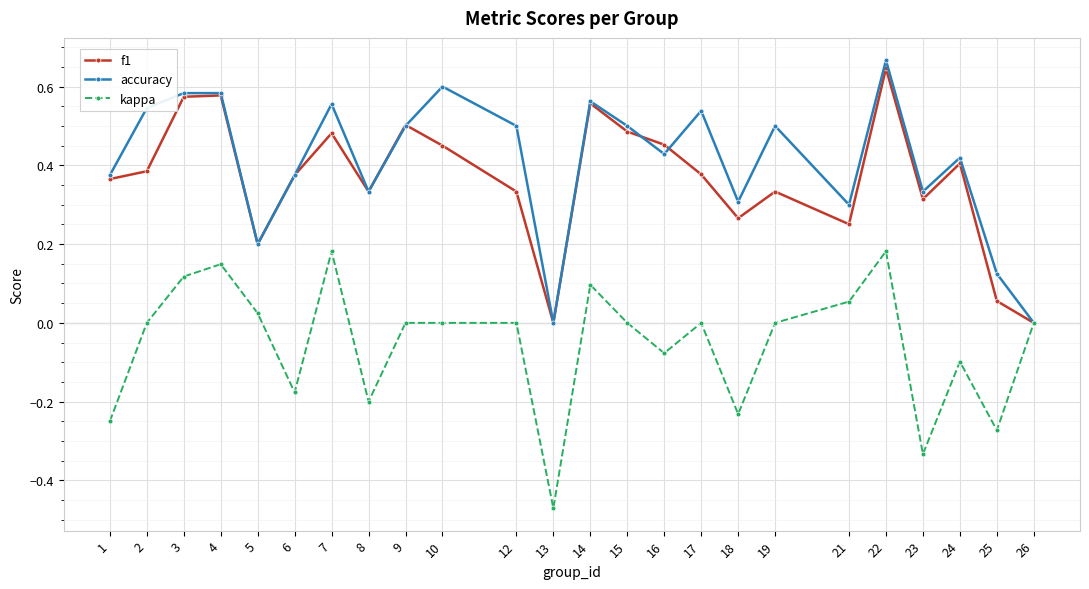

Which category has the highest value in the f1 series?

22